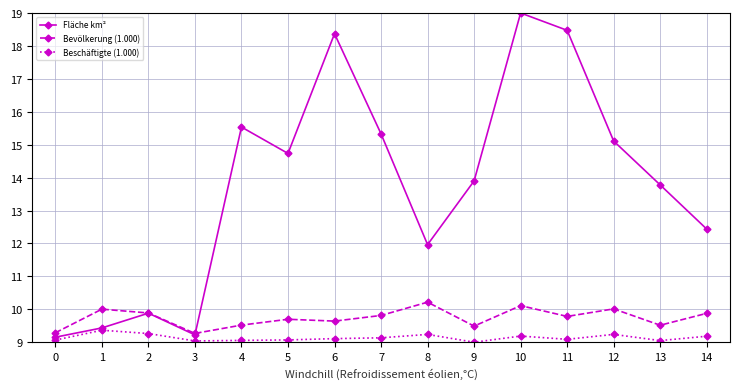

Does the chart have visible grid lines?

Yes